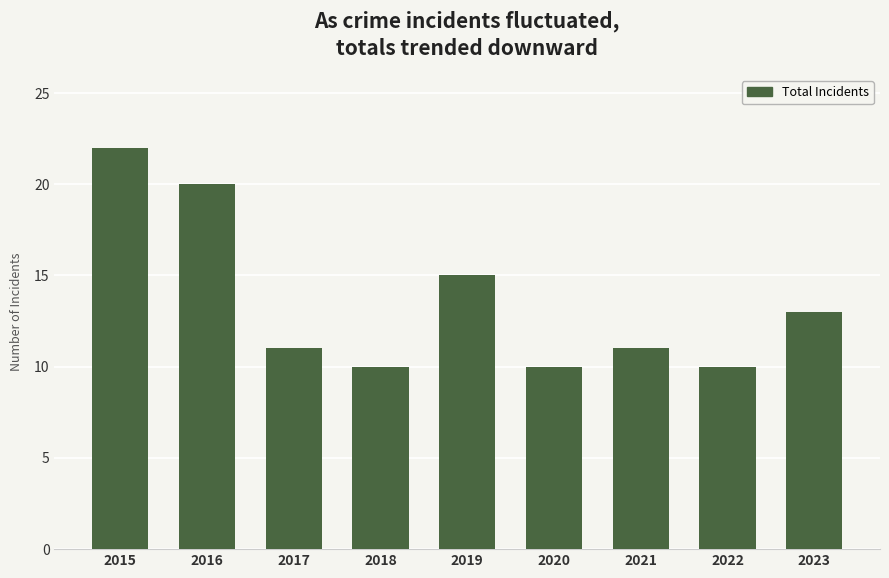

What is the change in value from 2018 to 2023?

+3